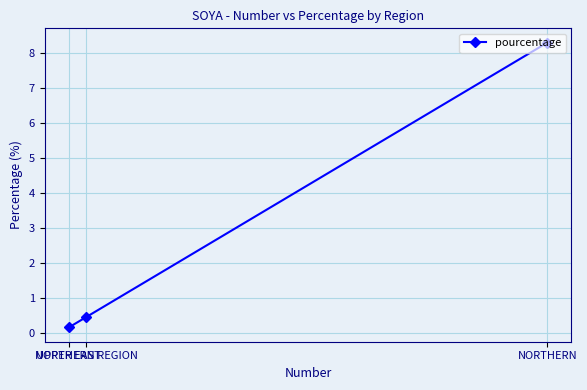

The value at NORTHERN is 8.3. True or false?

True